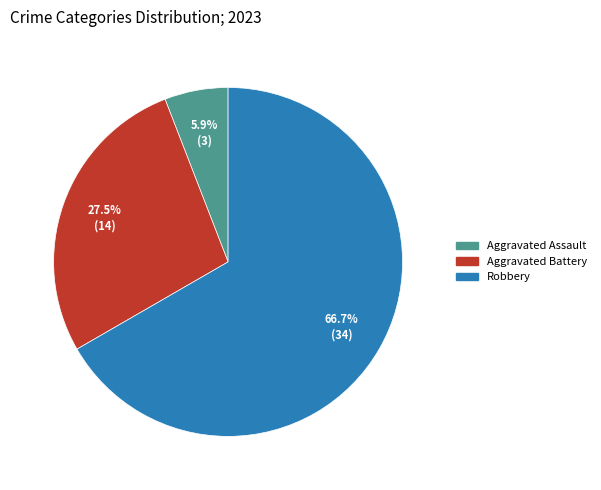

How many segments does this pie chart have?

3